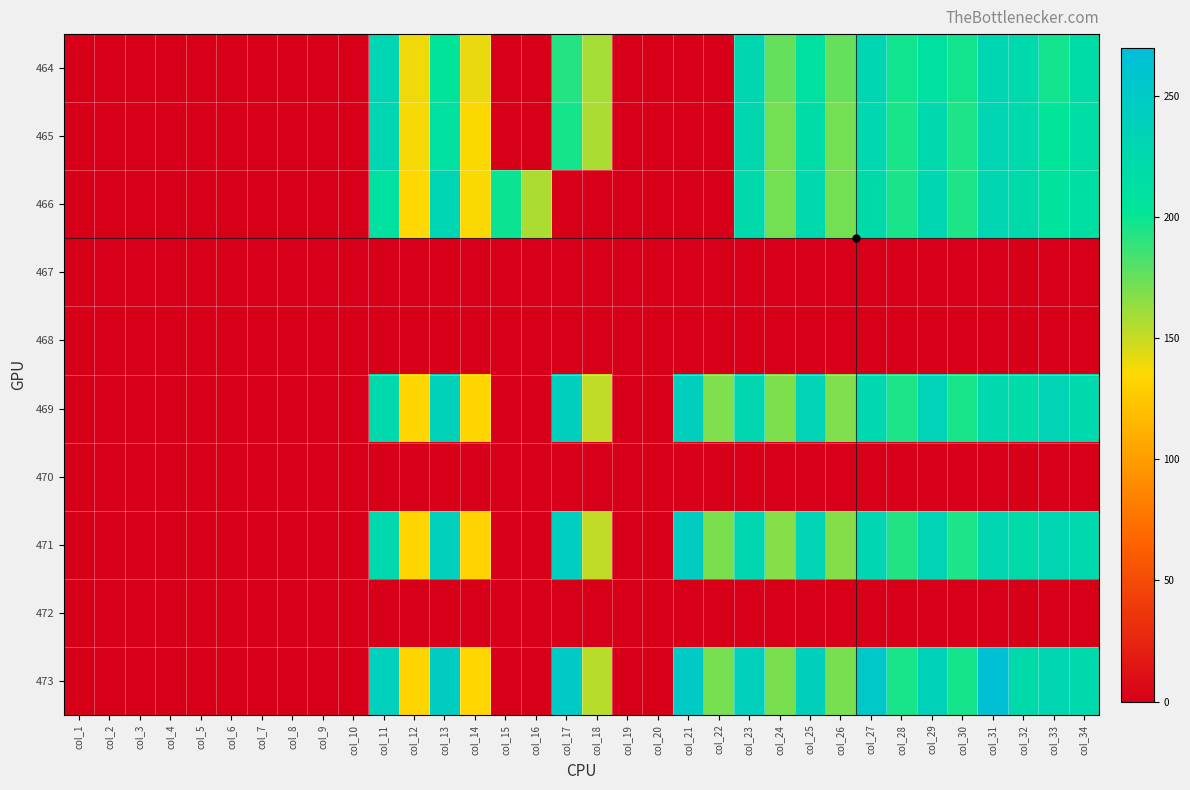

What is the spread (max minus min) of values at col_18?

159.3